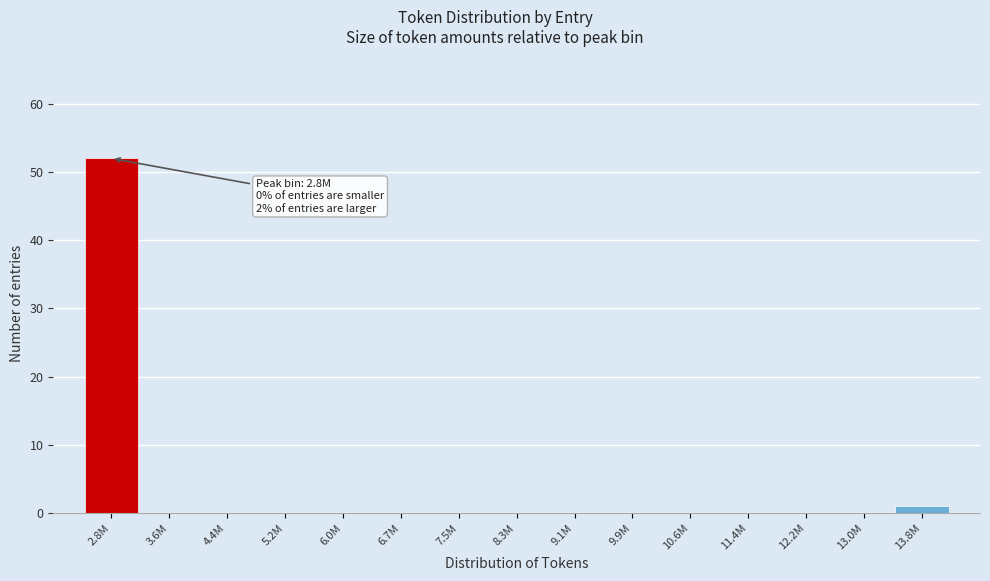

Reading left to right, transcribe all the data shown in this chart.

2.8M=52	3.6M=0	4.4M=0	5.2M=0	6.0M=0	6.7M=0	7.5M=0	8.3M=0	9.1M=0	9.9M=0	10.6M=0	11.4M=0	12.2M=0	13.0M=0	13.8M=1